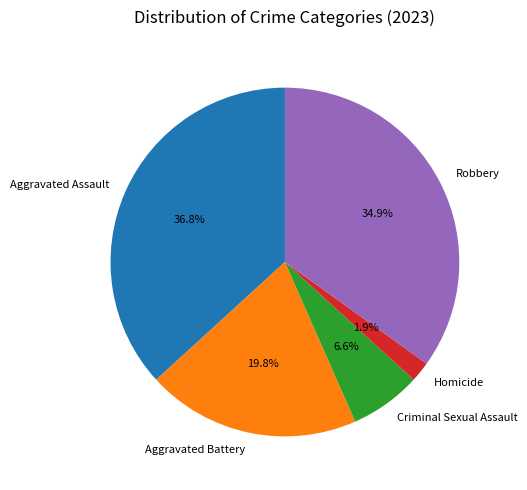

Which slice is the largest?

Aggravated Assault